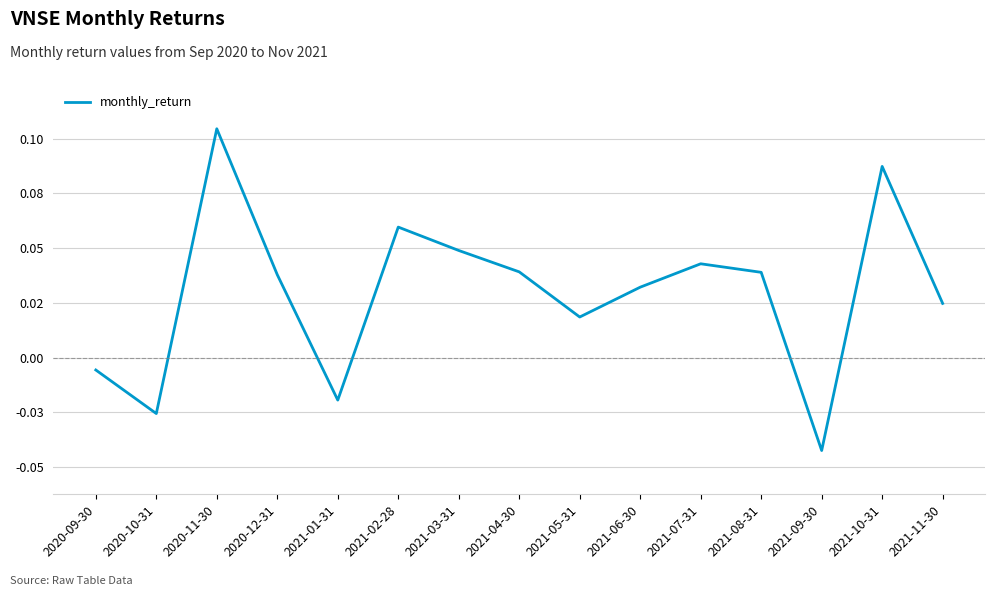

Is this an area chart (filled region under the line)?

No